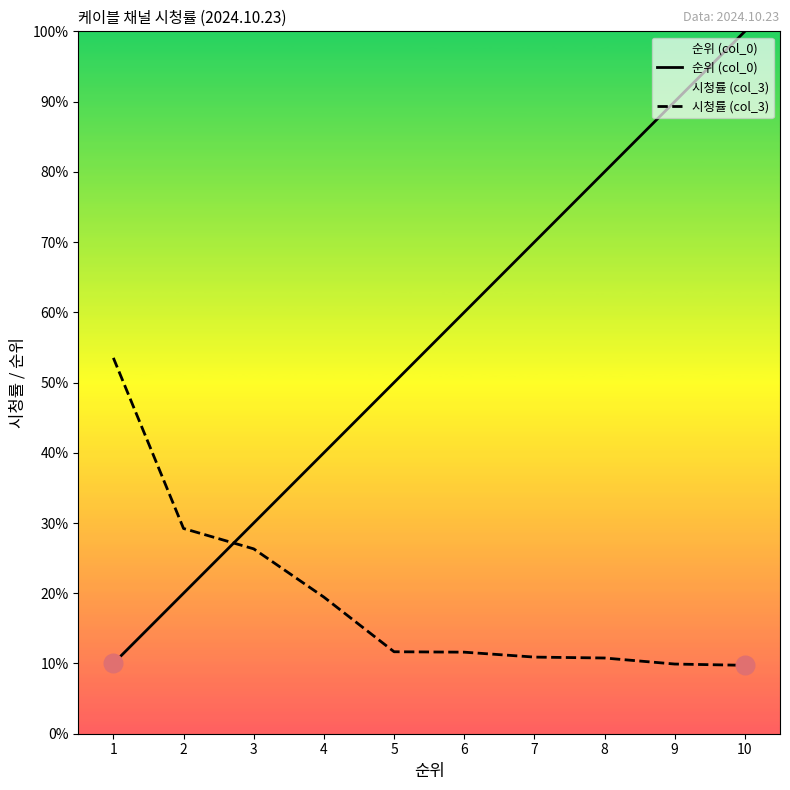

Which series reaches the minimum Y coordinate?

시청률 (col_3)